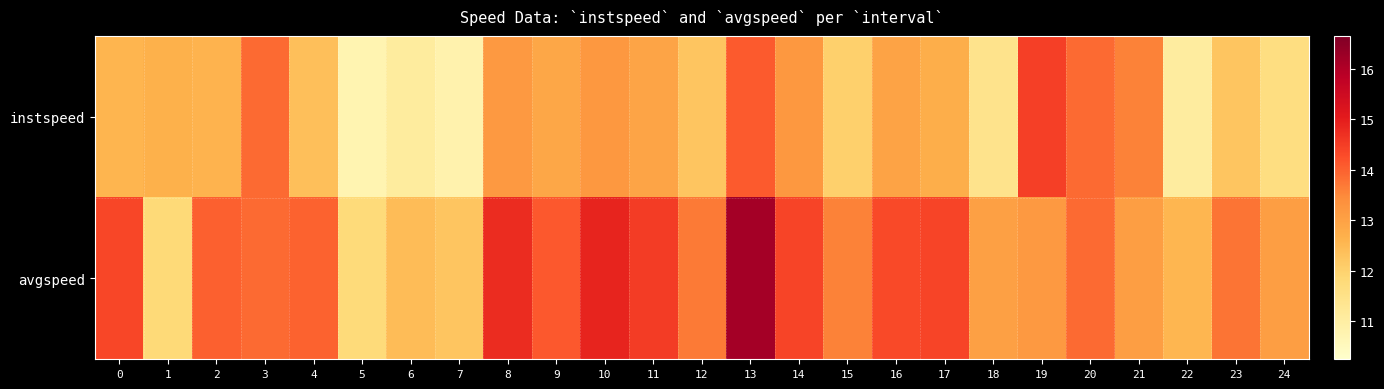

Between 14 and 24, which is larger?

14